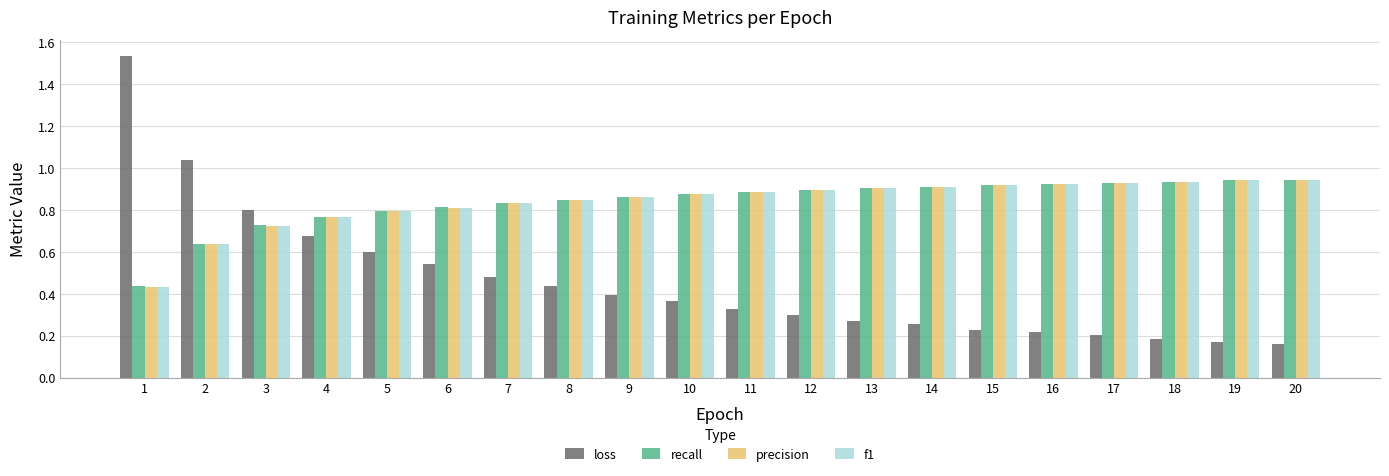

What are all the series names shown in the legend?

loss, recall, precision, f1